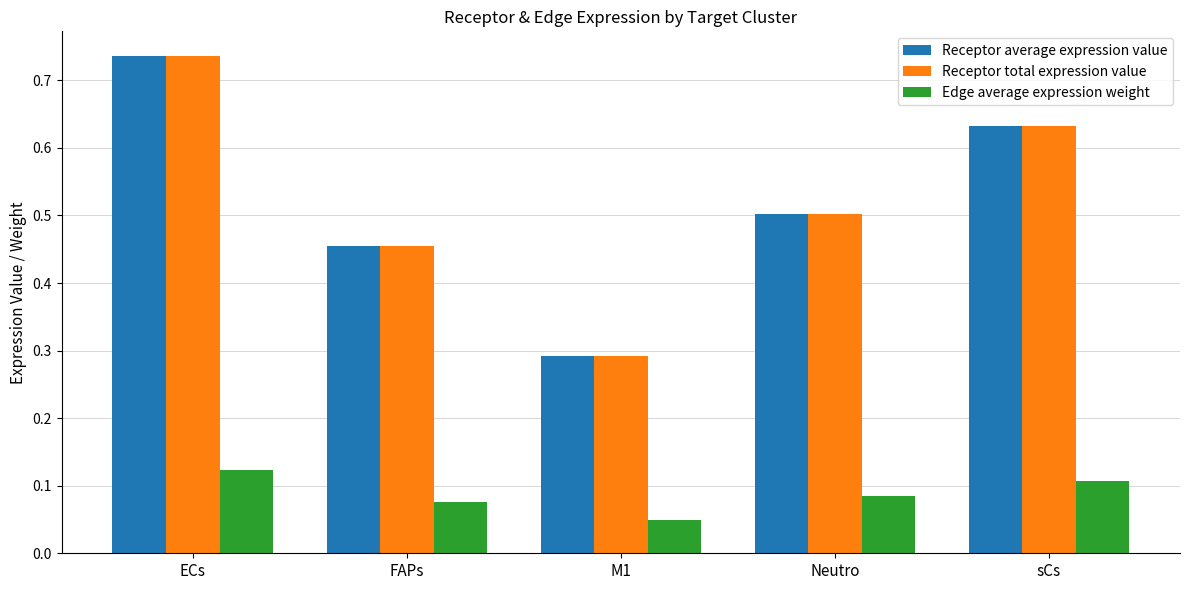

What is the label of the 5th bar from the left?

sCs